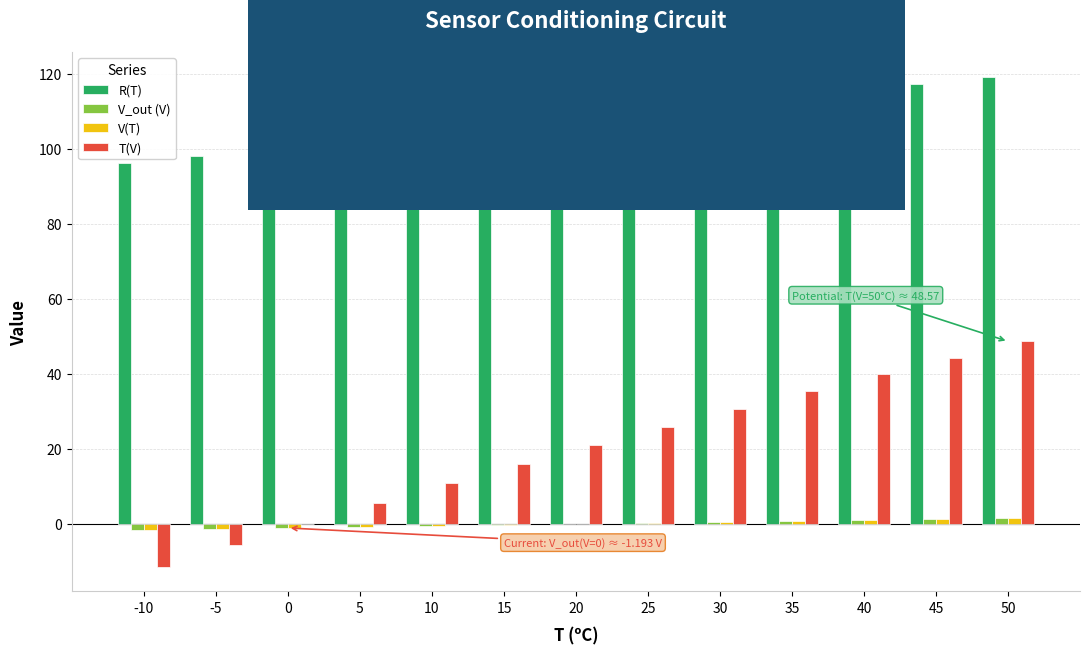

Is it true that R(T) equals 73.8 at 45?

False